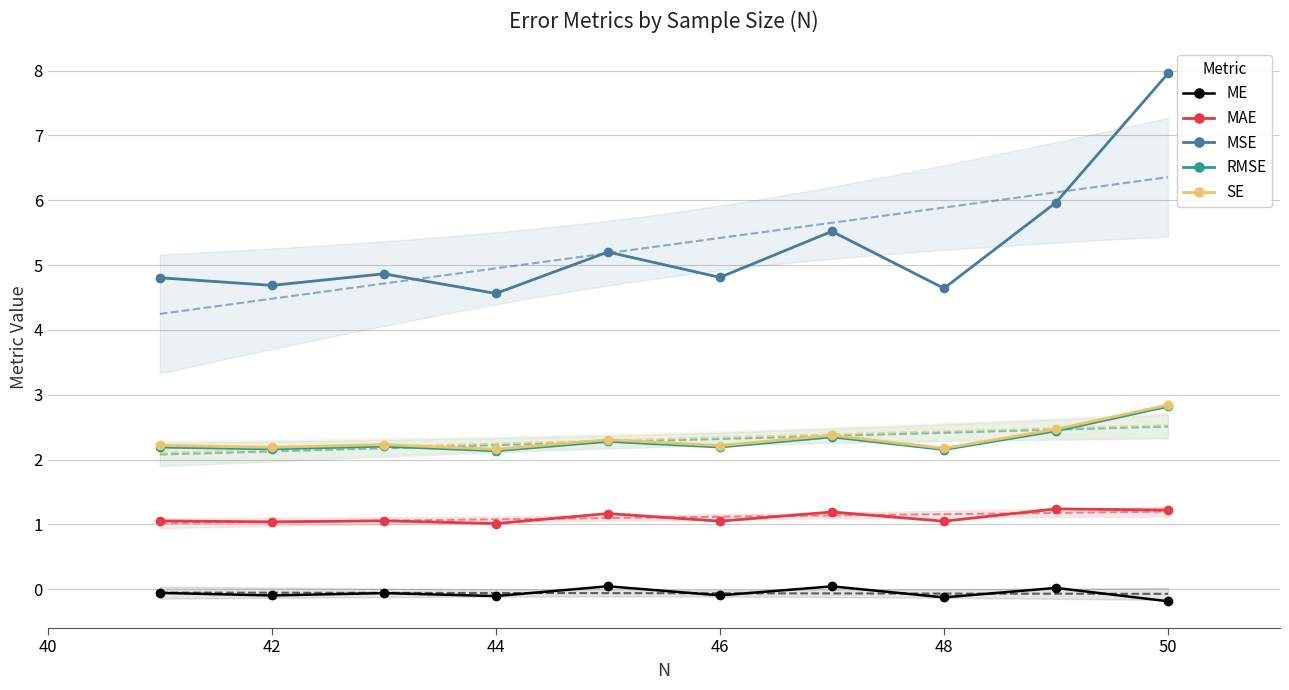

What are all the series names shown in the legend?

ME, MAE, MSE, RMSE, SE